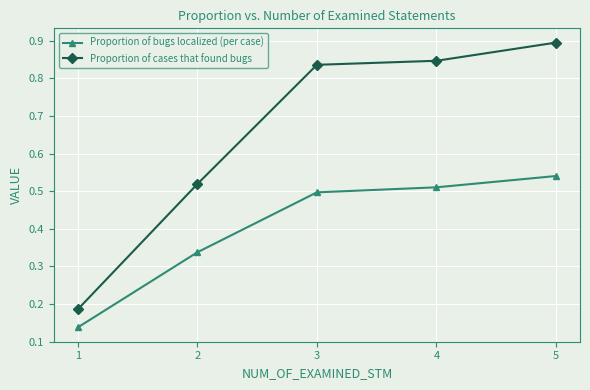

True or false: Proportion of cases that found bugs and Proportion of bugs localized (per case) intersect in this chart.

False